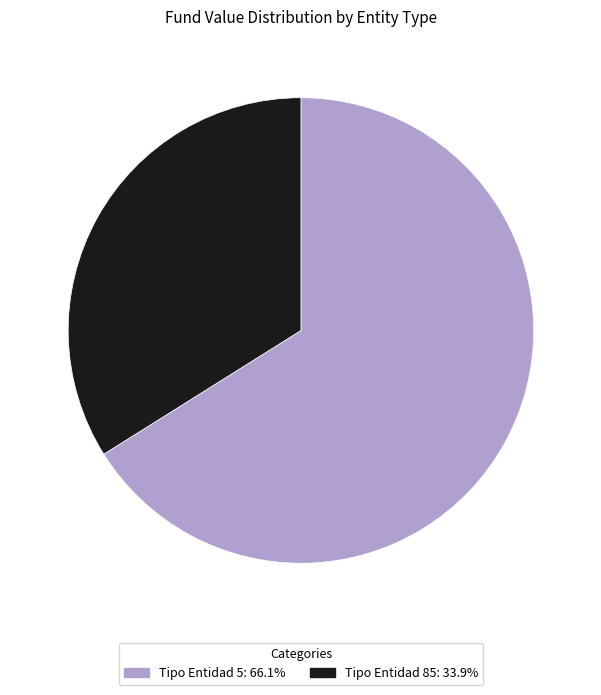

Is there a majority slice in this chart?

Yes